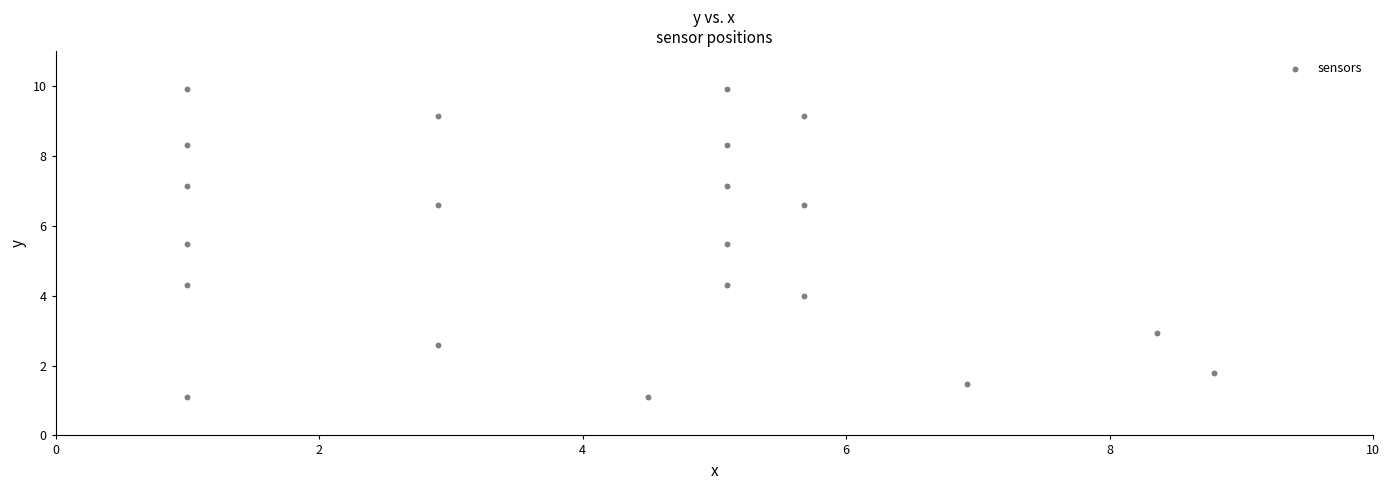

What is the range of Y values (max minus min)?

8.8